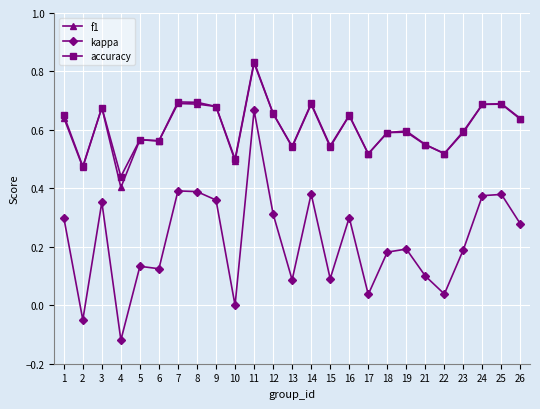

True or false: kappa and f1 cross at least once.

False